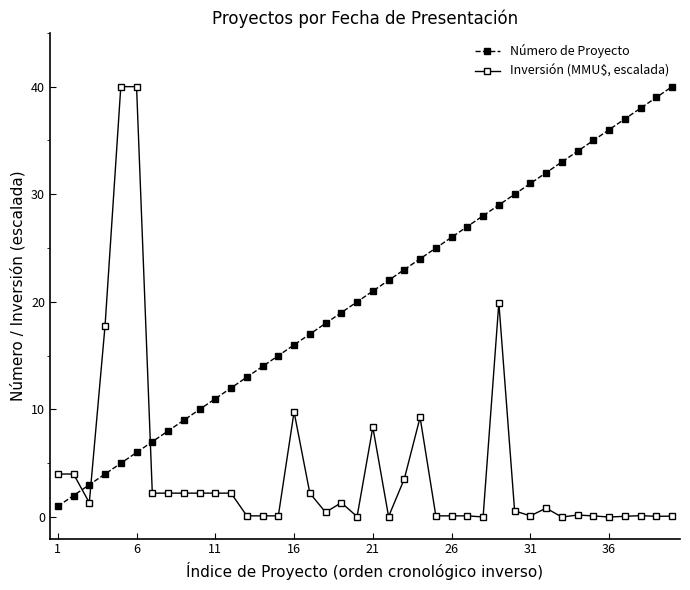

How many lines are shown in the chart?

2